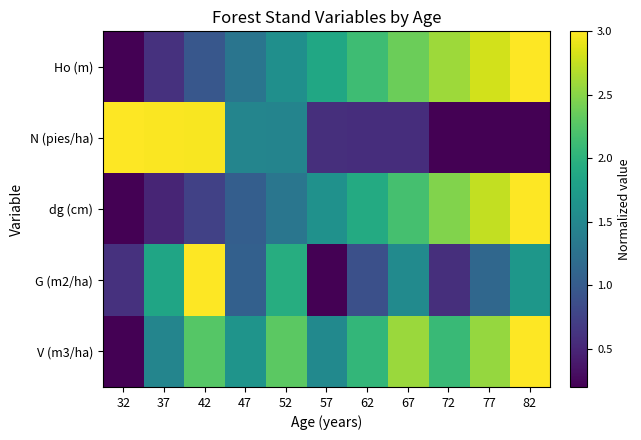

What is the total value across all series at 57?

5.8